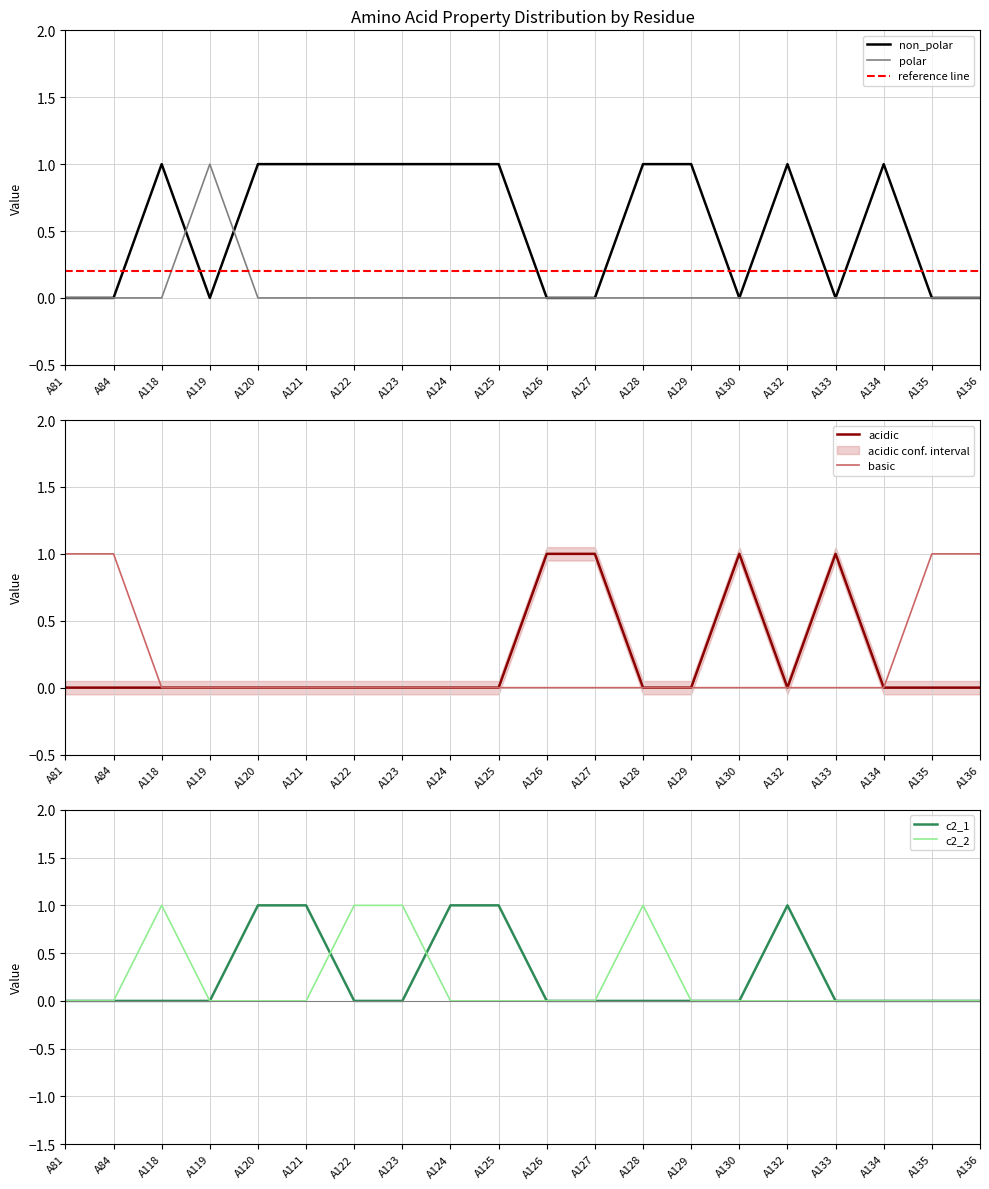

How many times do c2_1 and c2_2 cross each other?

2